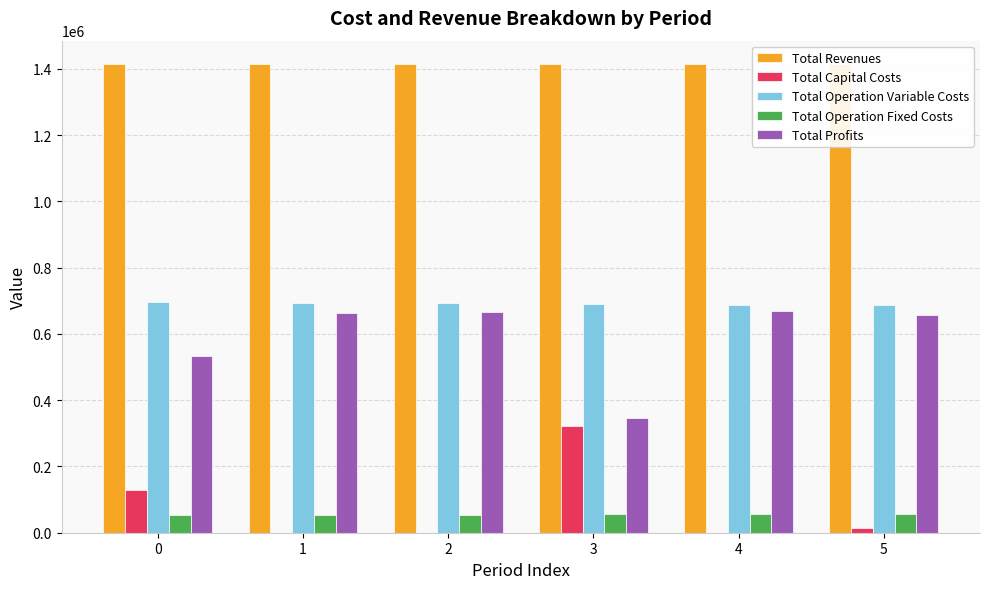

The Total Operation Variable Costs series shows 694876.4 at 1. True or false?

True